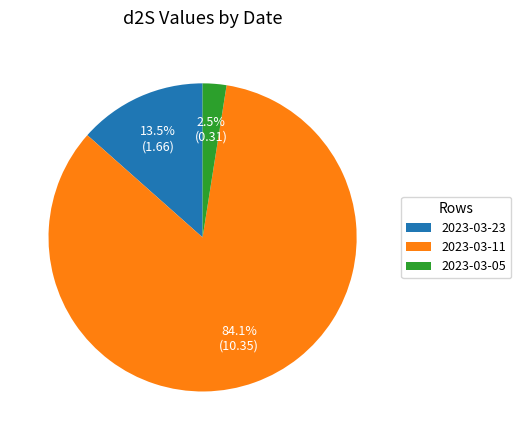

Between 2023-03-05 and 2023-03-11, which is larger?

2023-03-11